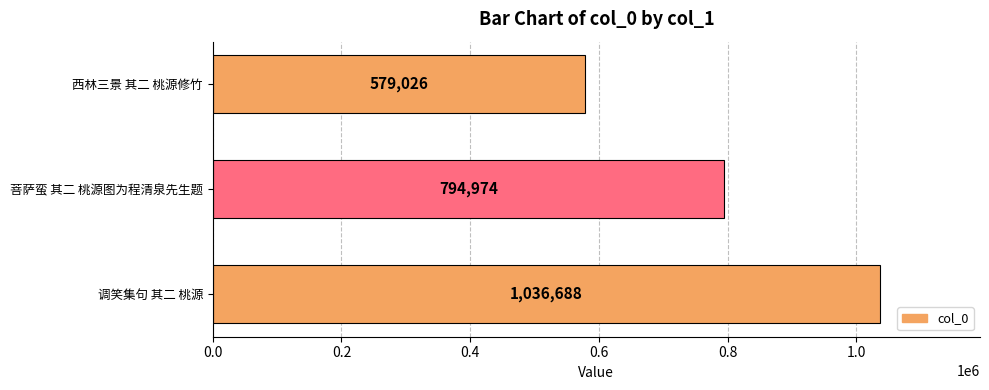

How many distinct data groups are displayed?

1